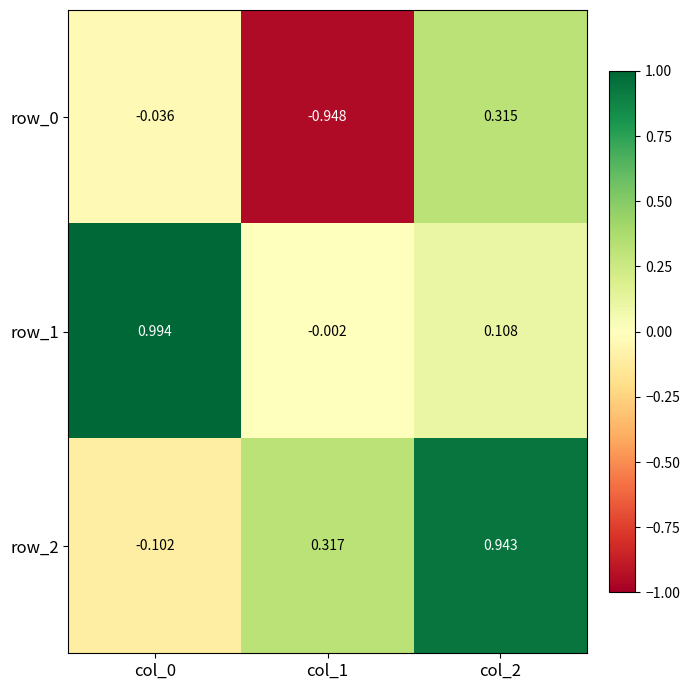

Is the value of row_1 at col_0 greater than the value of row_0 at col_1?

Yes